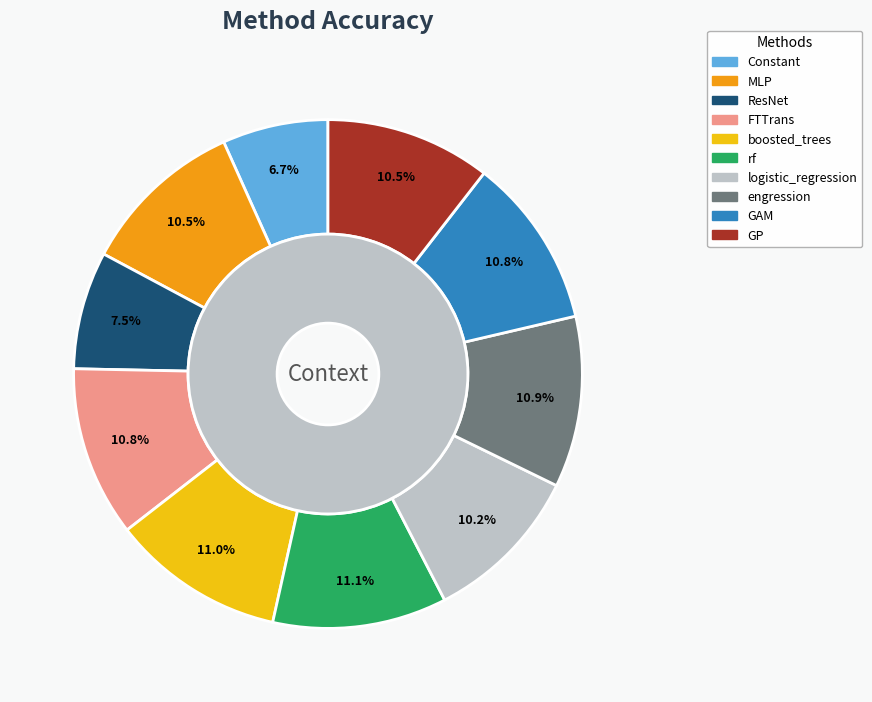

Does Constant account for over 50% of the chart?

No